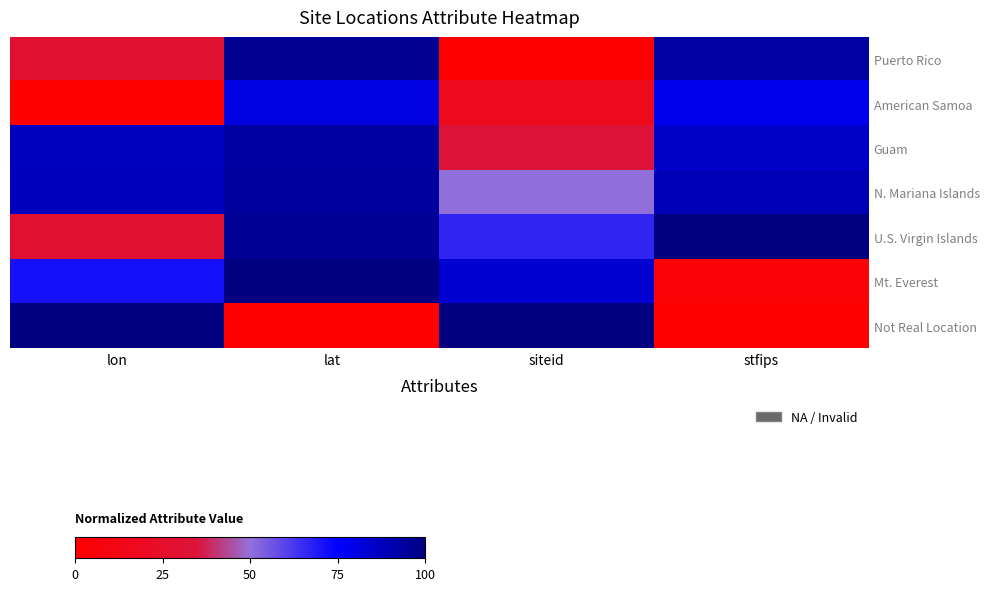

What is the total value across all series at stfips?

448.1